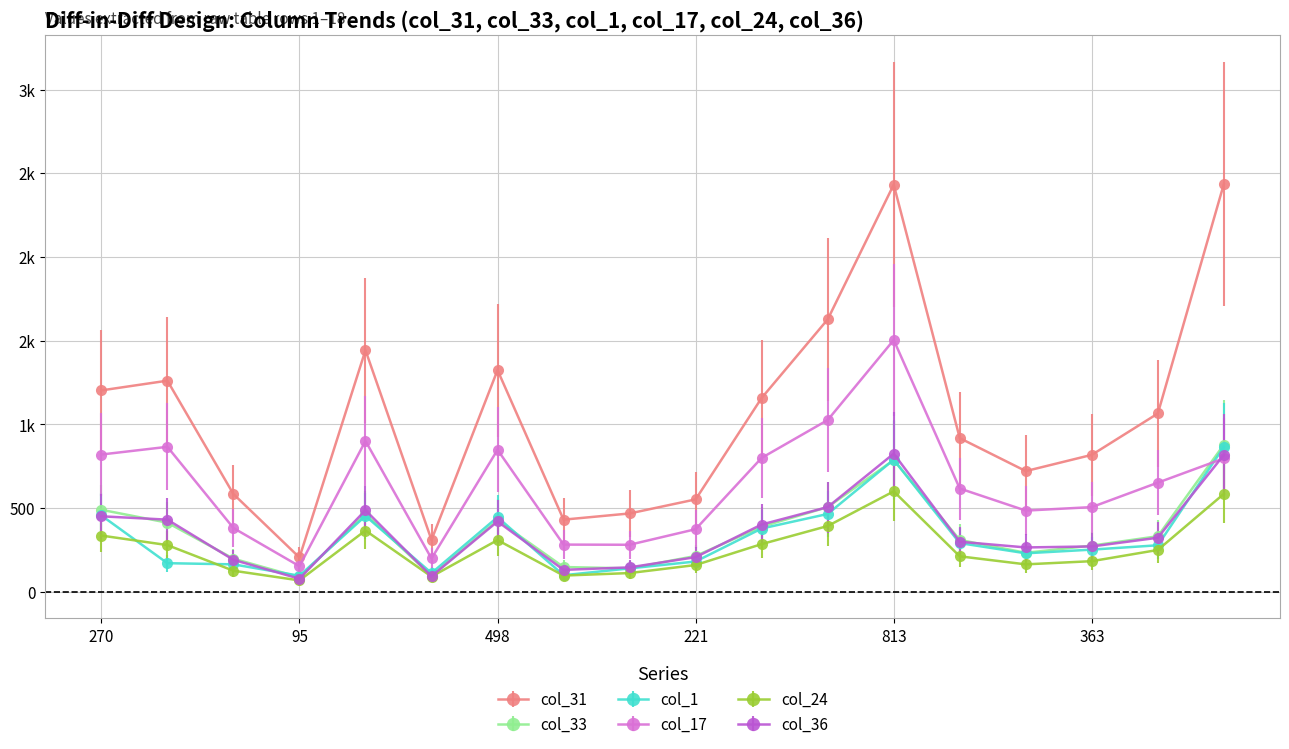

What is the value of the col_33 point at the 13th from the left?

787